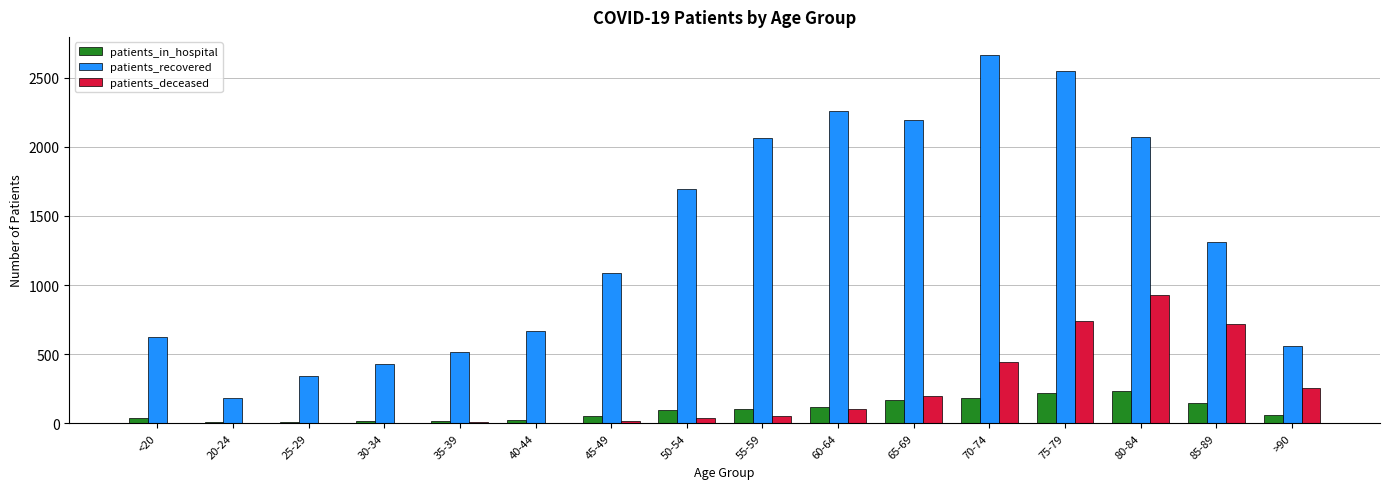

What is the sum of all patients_deceased values?

3509